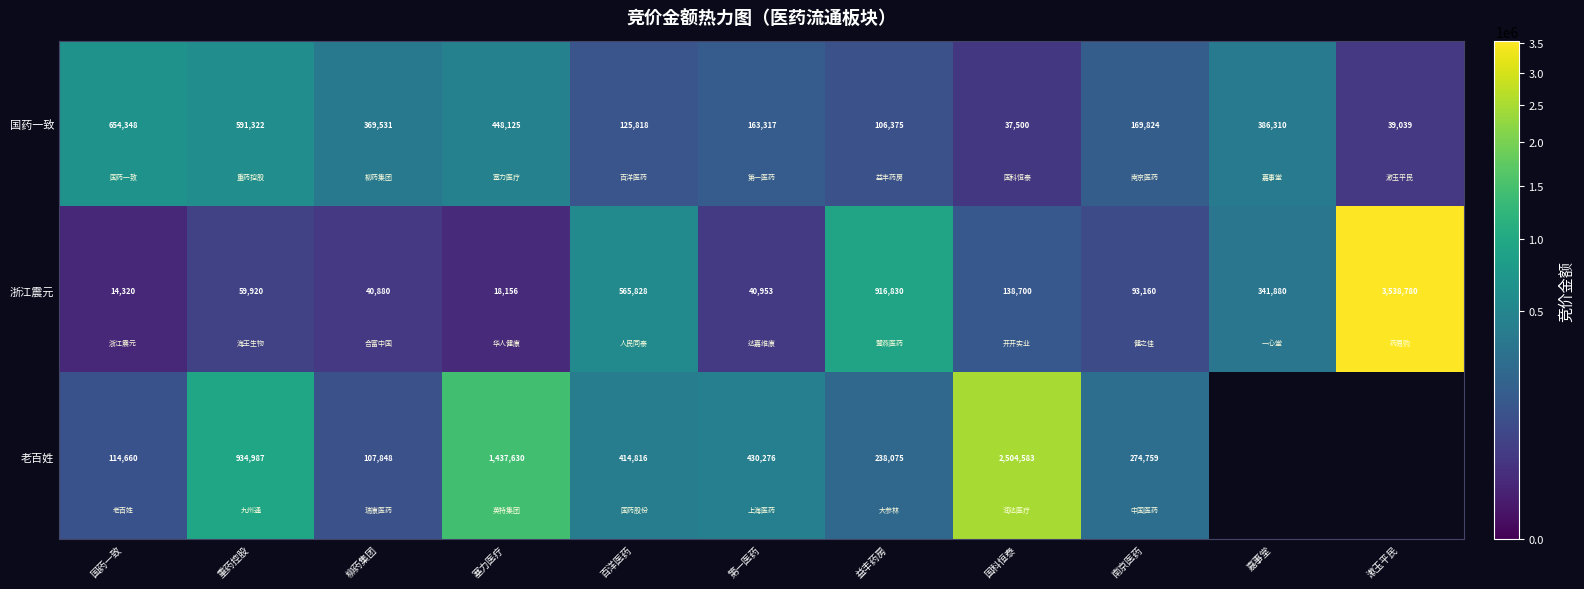

The 浙江震元 series shows 40953 at 第一医药. True or false?

True